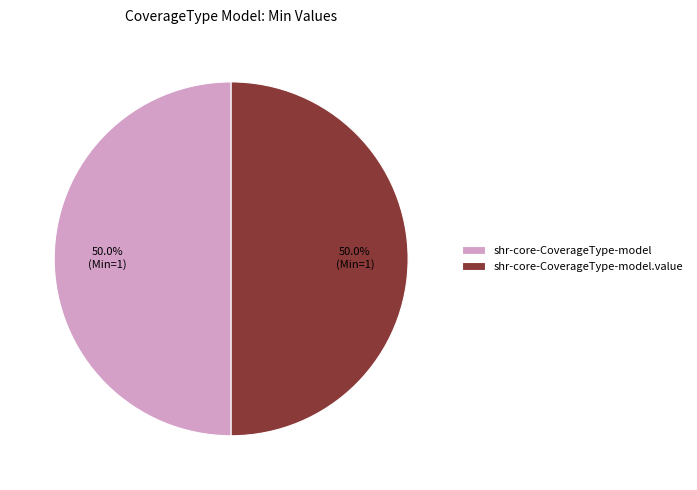

Combined, what portion of the pie is shr-core-CoverageType-model and shr-core-CoverageType-model.value?

100.0%